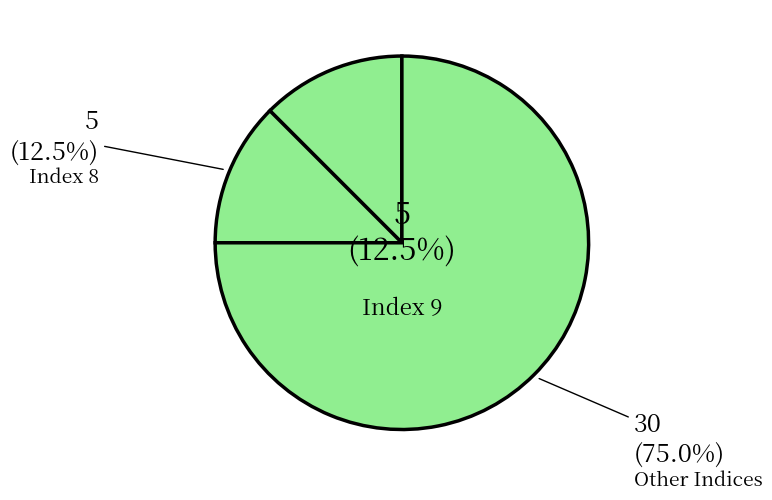

Which category has the smallest portion of the pie?

Index 9